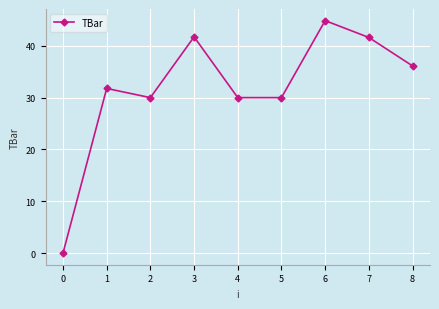

What is the change in value from 1 to 6?

+13.1